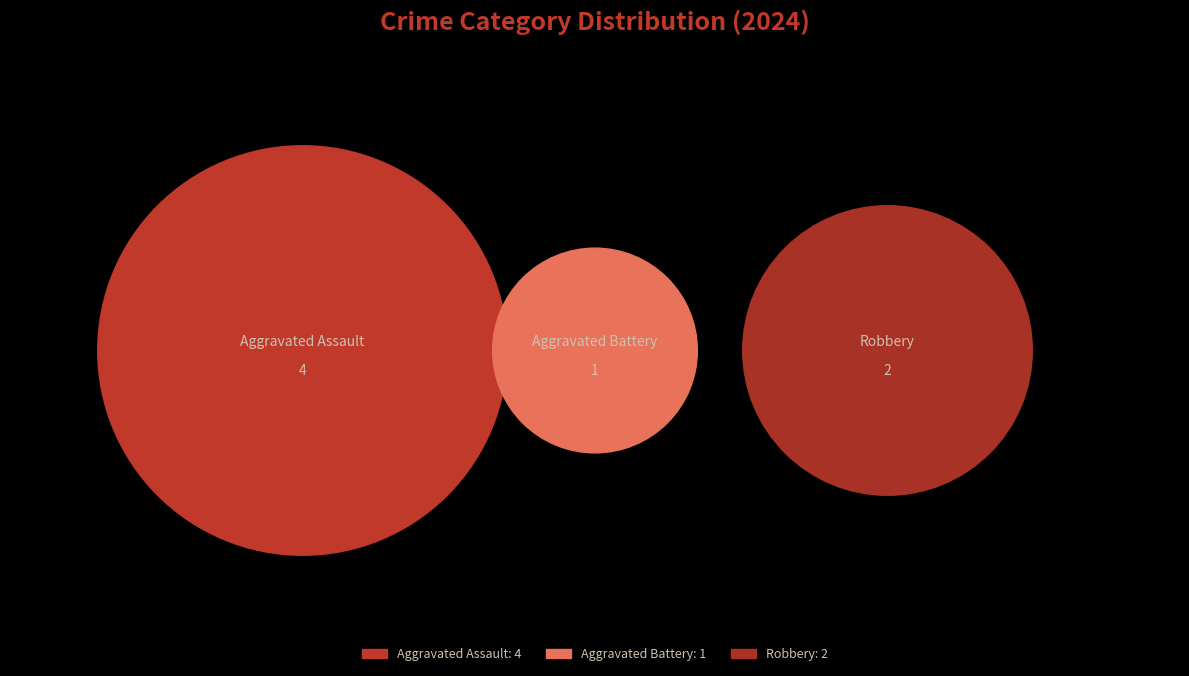

The Robbery slice represents 29% of the pie. True or false?

True